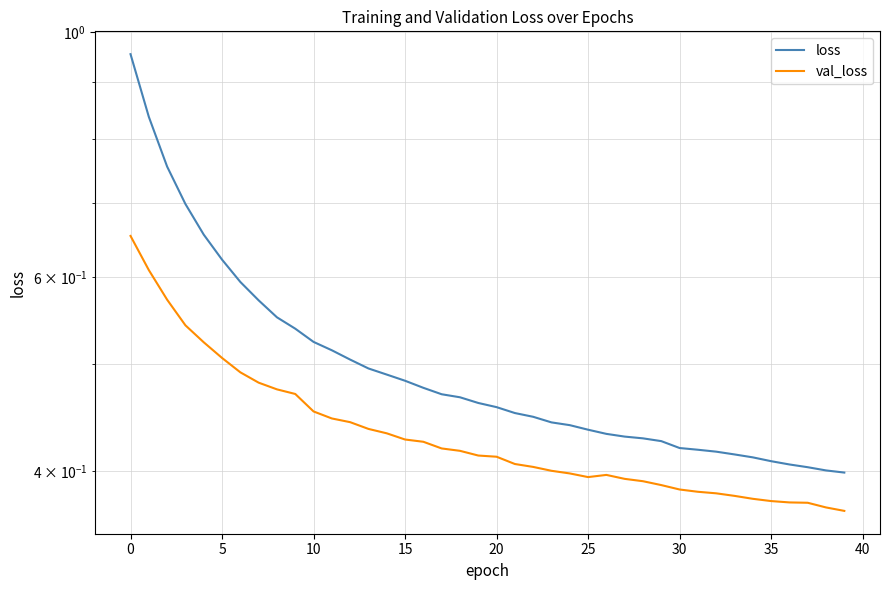

What is the average value of the val_loss series?

0.4